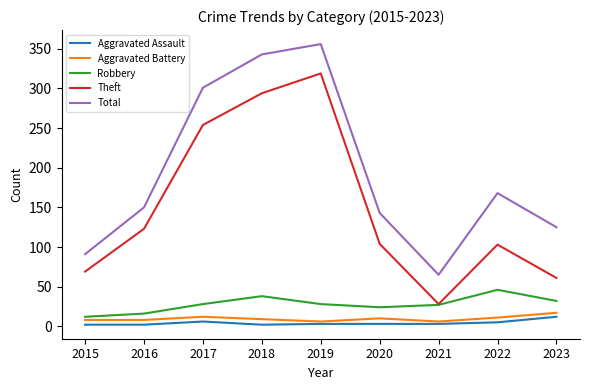

Rank the series by their maximum value, from lowest to highest.

Aggravated Assault, Aggravated Battery, Robbery, Theft, Total